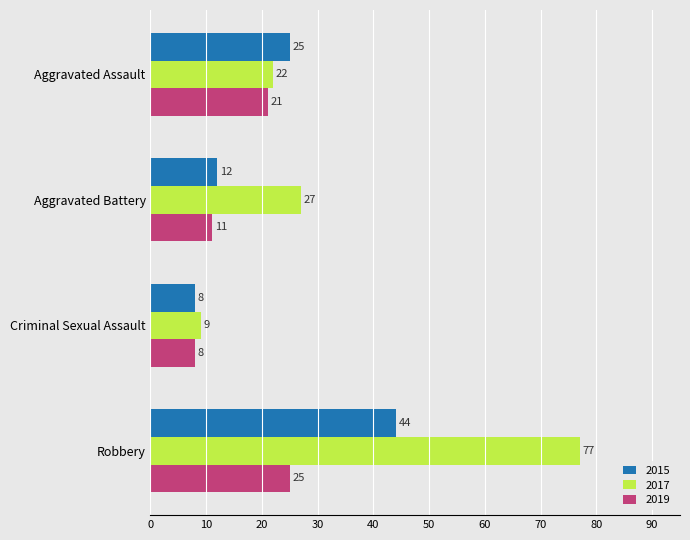

Where is 2017 nearest to the value 43?

Aggravated Battery